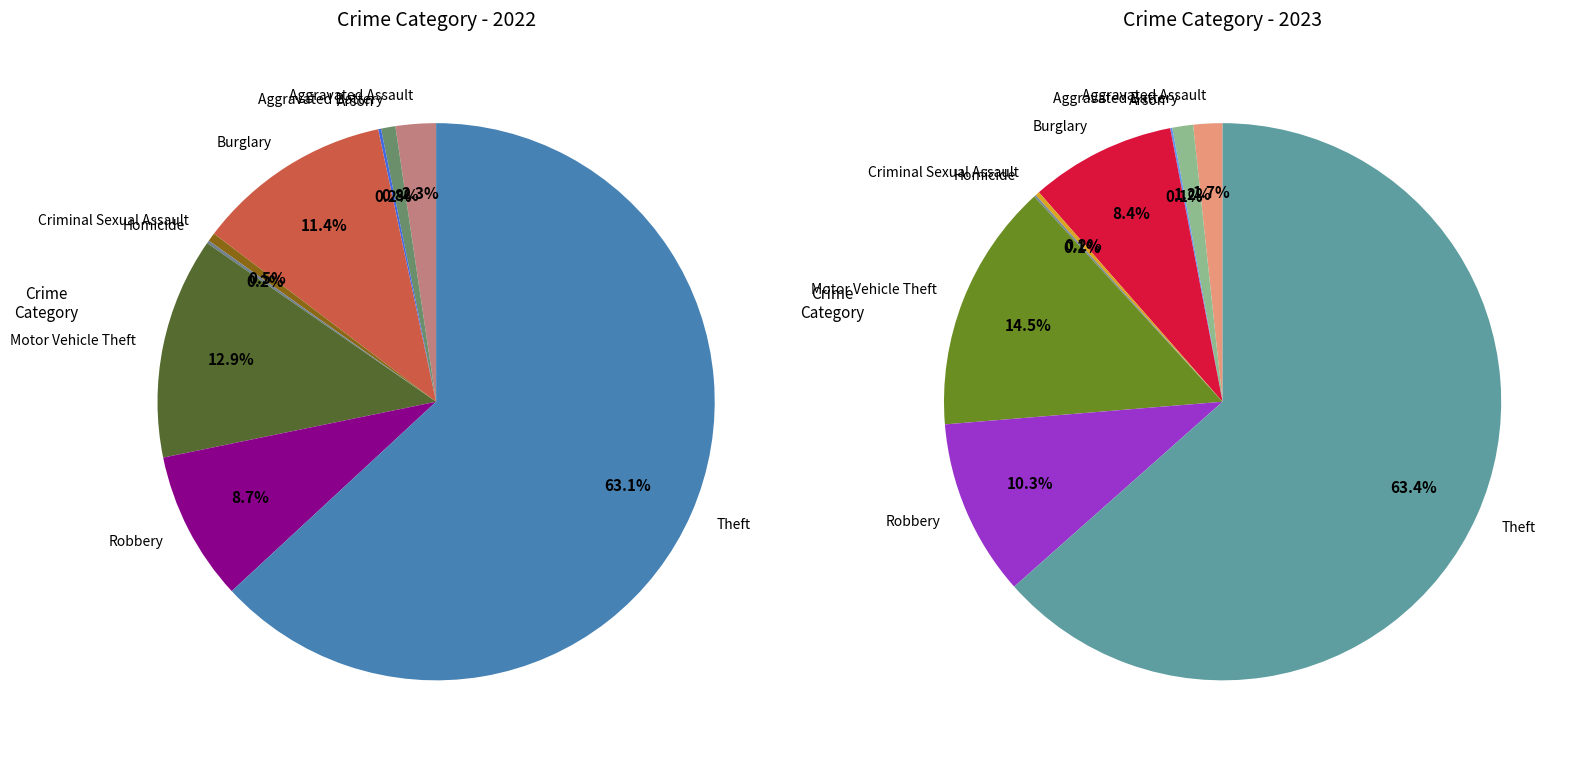

To the nearest percent, what is the average slice percentage?

11%